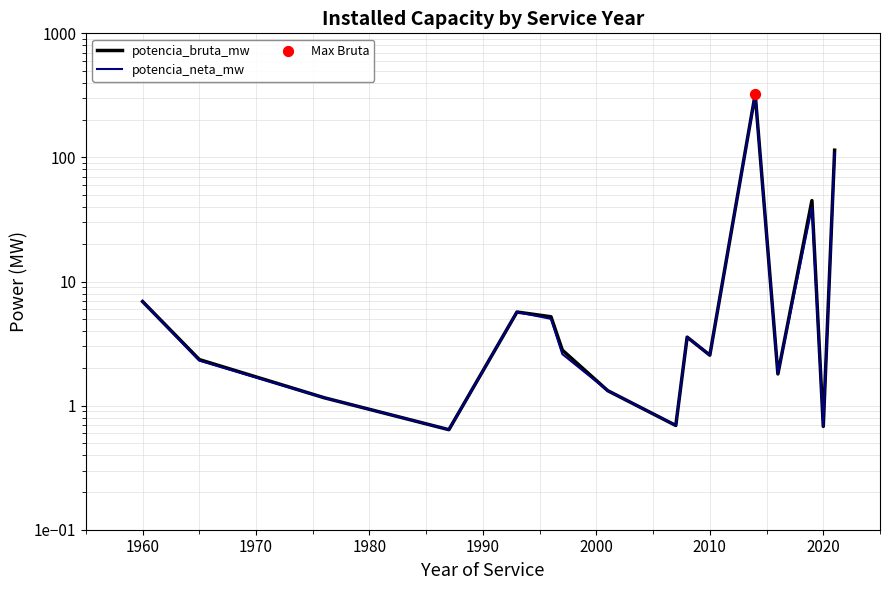

What is the total value across all series at 2020?

1.4